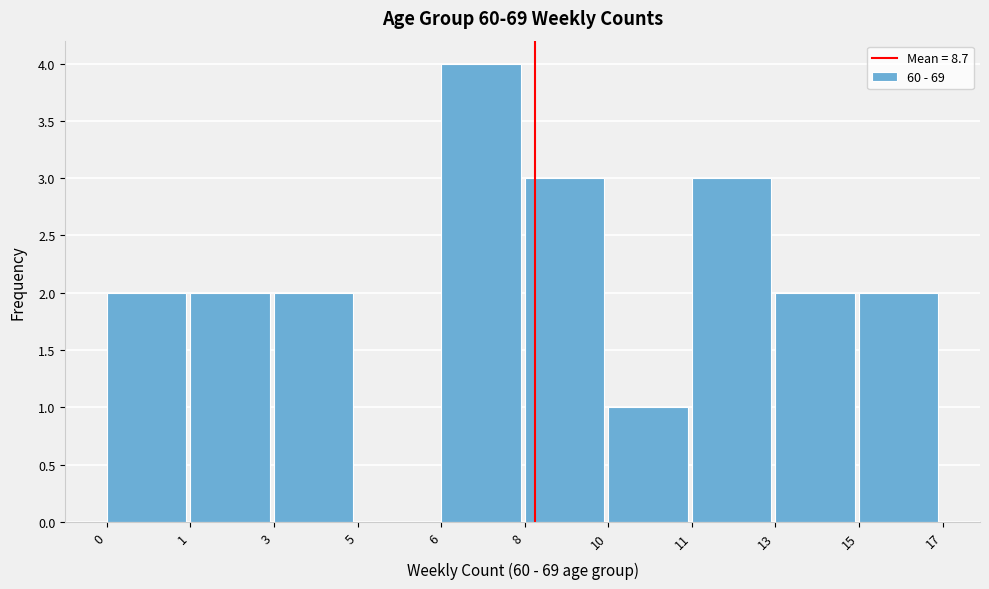

Reading left to right, extract all data points from this chart.

0=2	1=2	3=2	5=0	6=4	8=3	10=1	11=3	13=2	15=2